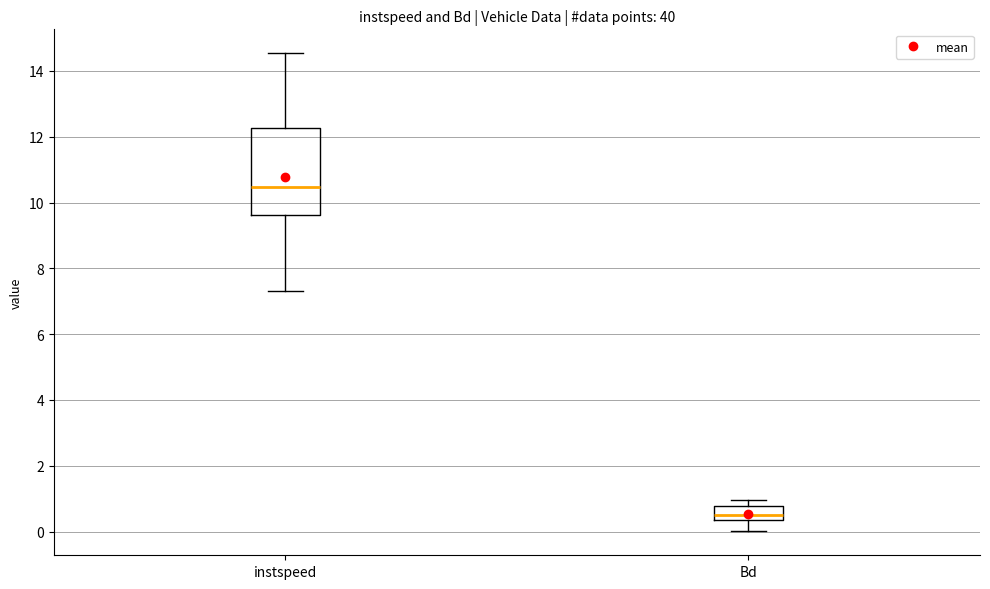

Reading left to right, transcribe this box plot: for each box, give where its median line is, the range the box spans, and where its two whiskers end, as read against the y-axis. The values are not printed on the chart, so give them approximately, as read against the axis.

instspeed: median 10.4, box 9.6 to 12.2, whiskers 7.4 to 14.6
Bd: median 0.6, box 0.4 to 0.8, whiskers 0.0 to 1.0